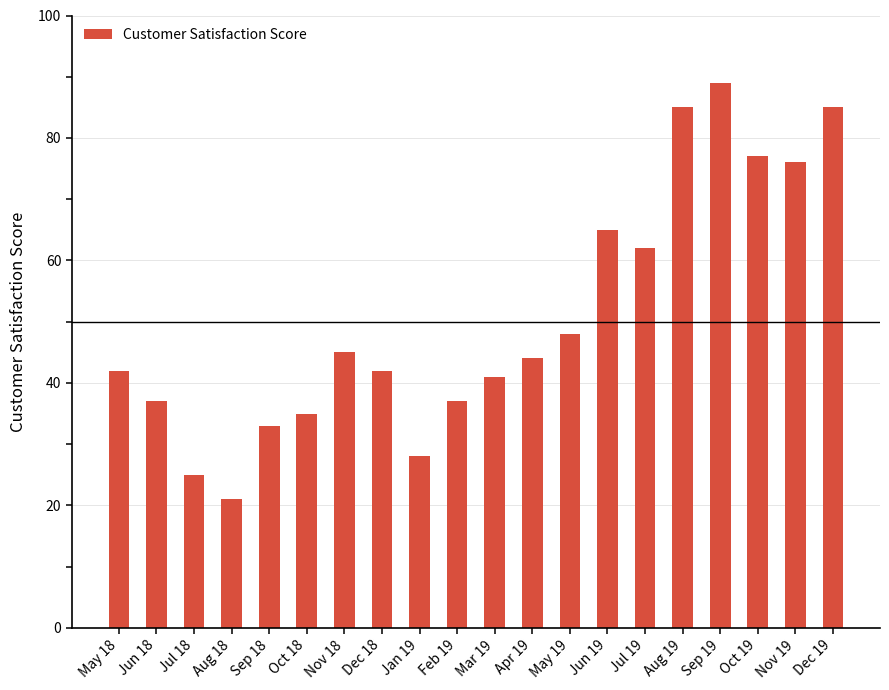

Approximately how many times larger is the value at Feb 19 compared to Apr 19?

0.8